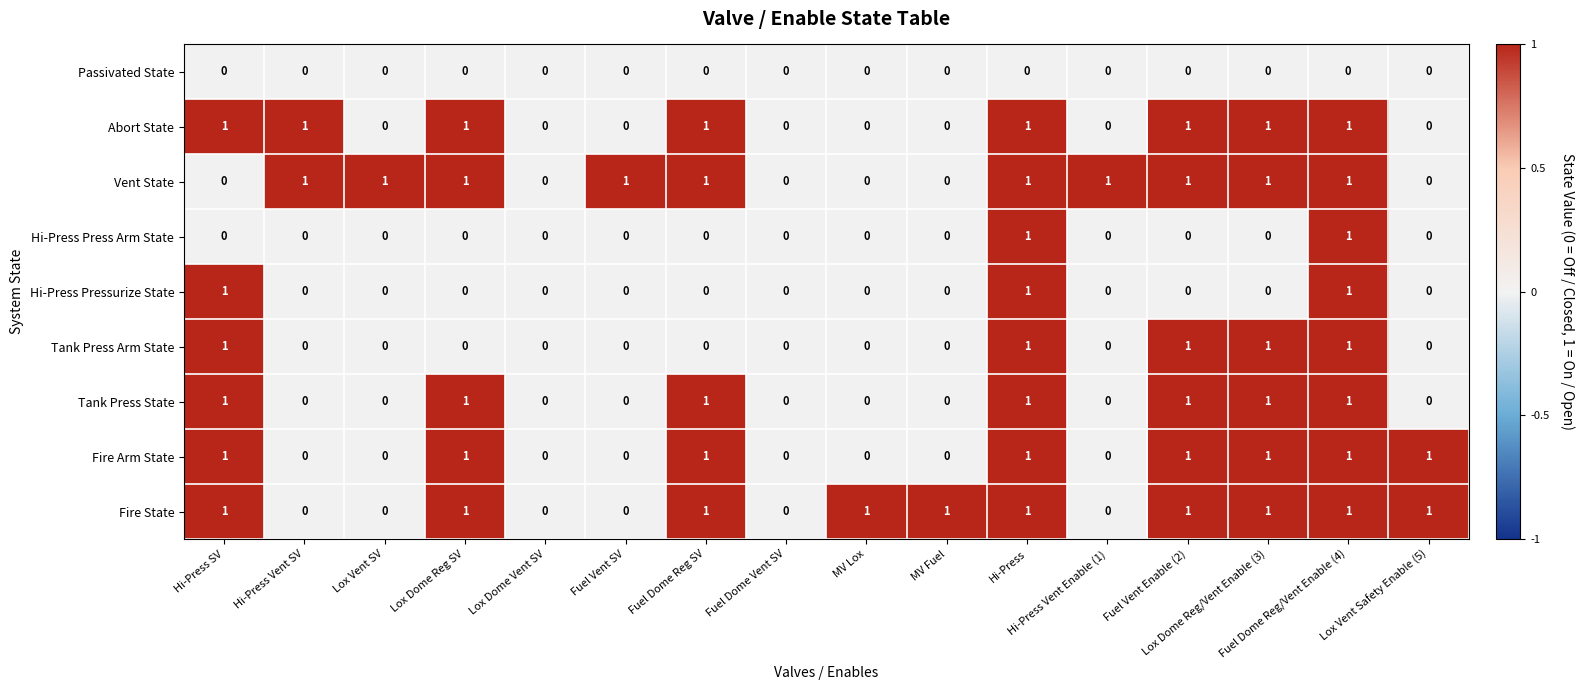

Count the Fire Arm State values in the range 0 to 1.

16